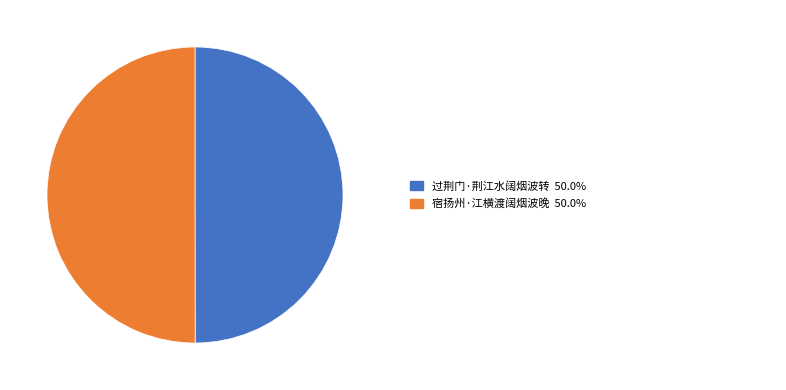

Count the number of slices in the pie.

2